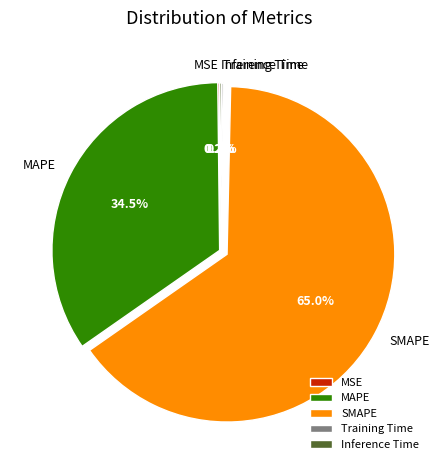

What is the majority slice?

SMAPE